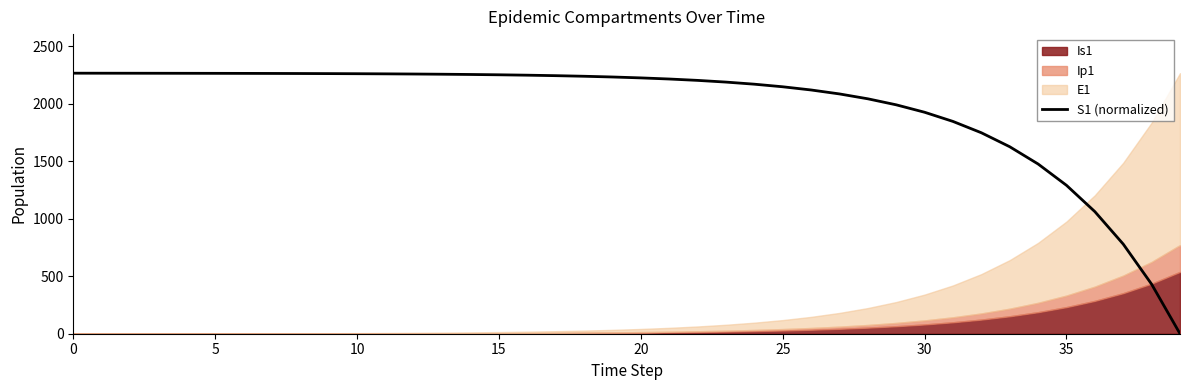

Where is the data nearest to the value 1133?

36